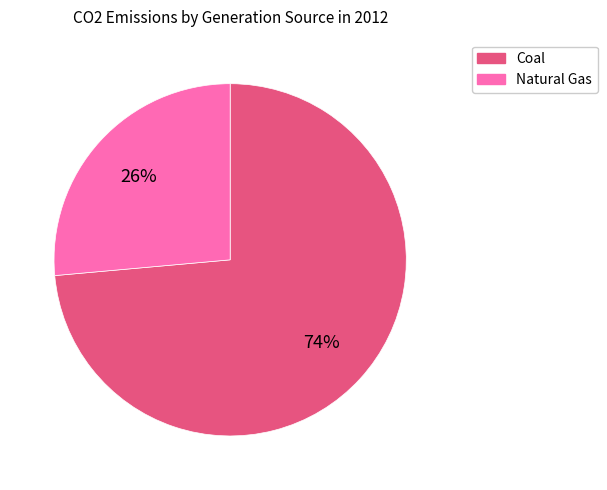

Do Coal and Natural Gas together represent more than half of the pie?

Yes